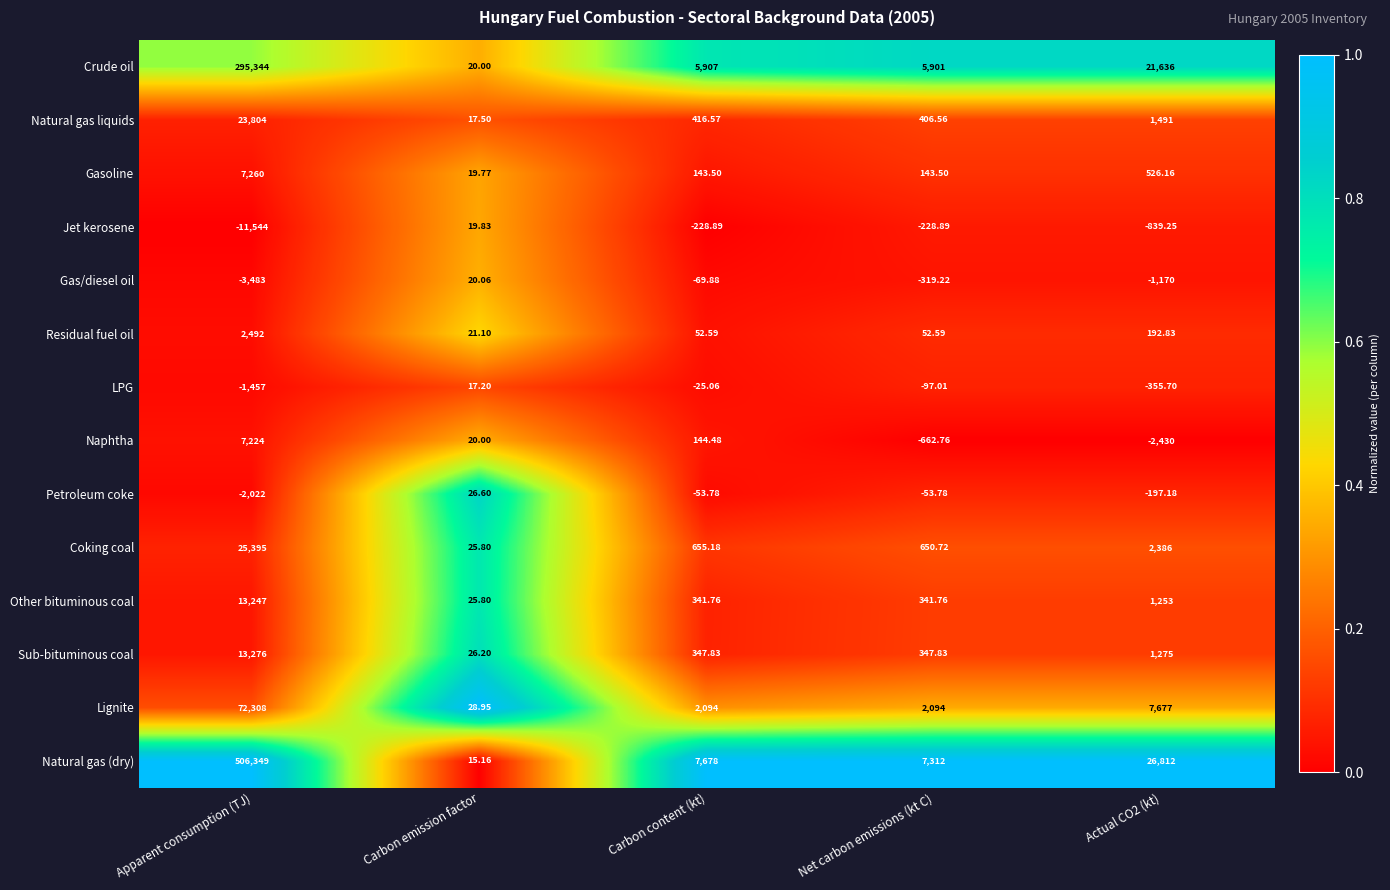

At which label does Crude oil first exceed 5907?

Apparent consumption (TJ)